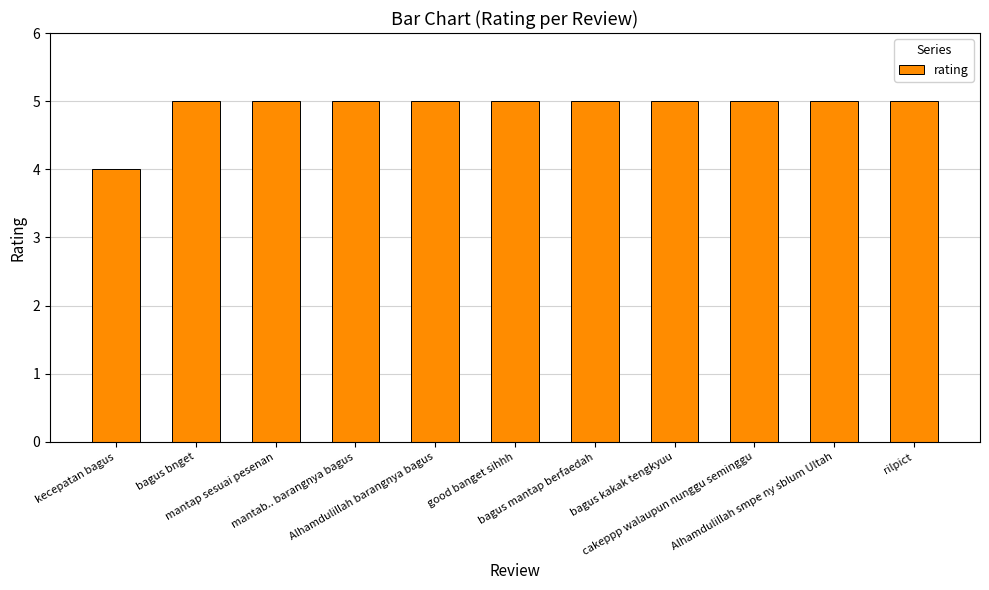

How many categories are shown in the chart?

11